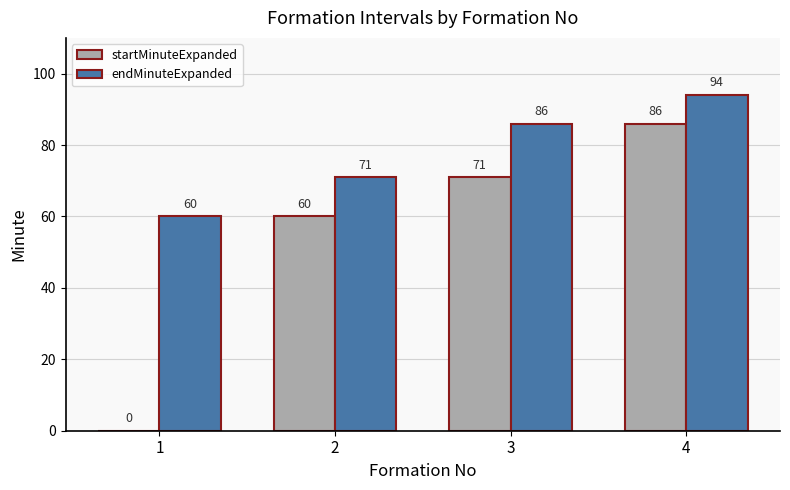

What is the sum of all startMinuteExpanded values?

217